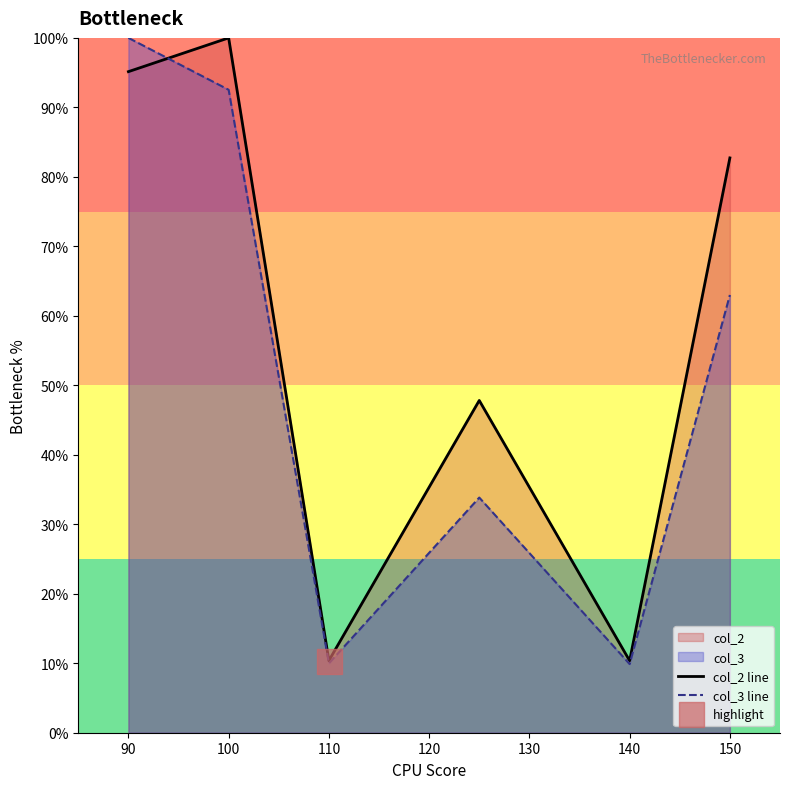

What is the minimum value shown in the chart?

9.9